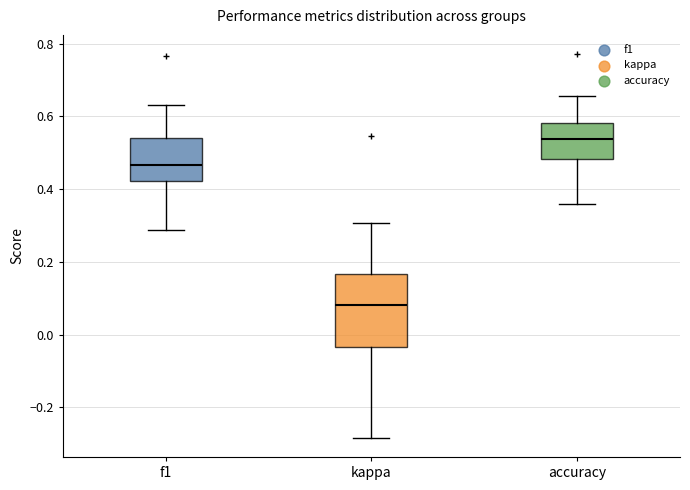

Reading left to right, read every box against the y-axis: the position of its median line, the range the box covers, and the ends of its whiskers. The values are not printed on the chart, so give them approximately, as read against the axis.

f1: median 0.46, box 0.42 to 0.54, whiskers 0.28 to 0.64
kappa: median 0.08, box -0.04 to 0.16, whiskers -0.28 to 0.30
accuracy: median 0.54, box 0.48 to 0.58, whiskers 0.36 to 0.66